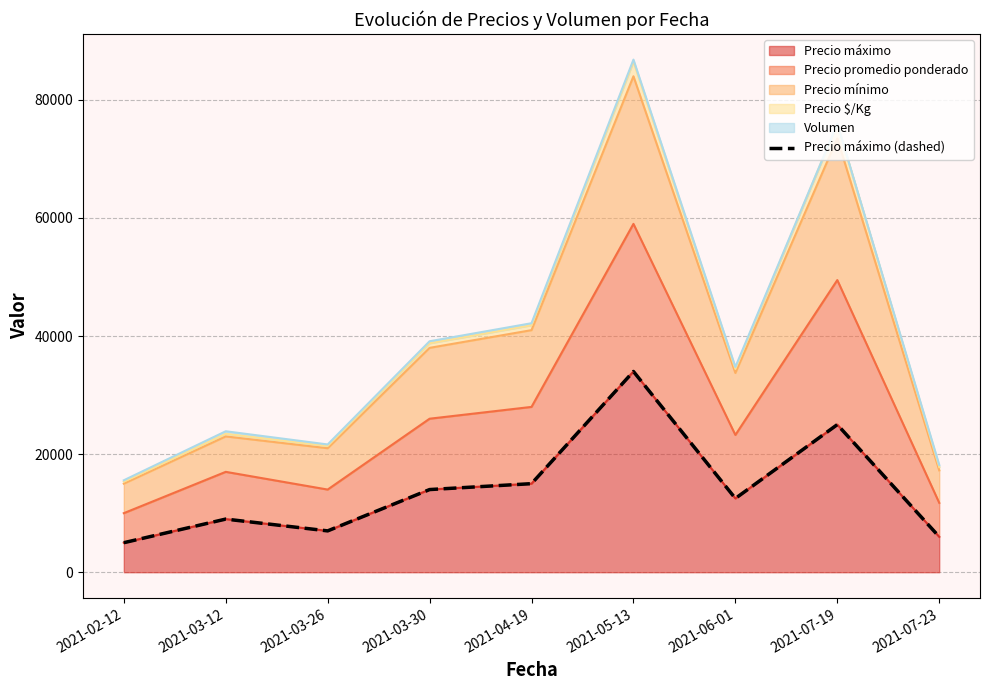

Which label corresponds to the largest value in the chart?

2021-05-13